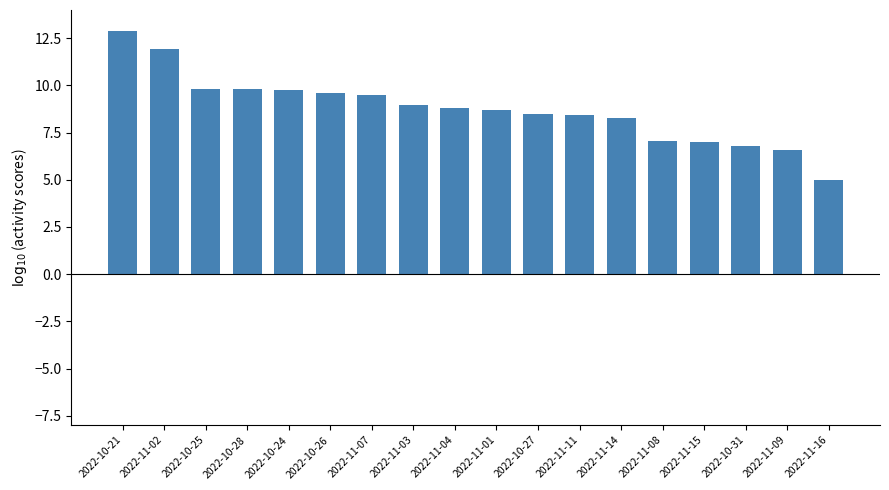

What position from the right is 2022-10-28?

15